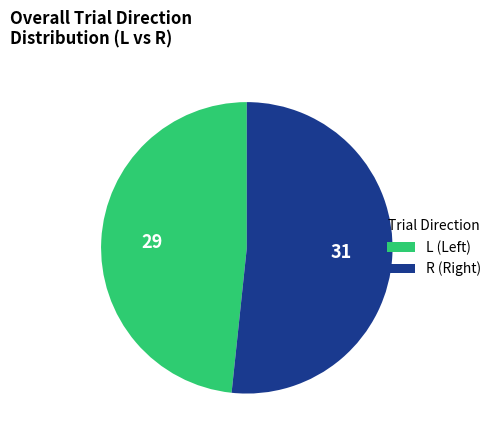

Is there any slice that represents more than half of the pie?

Yes